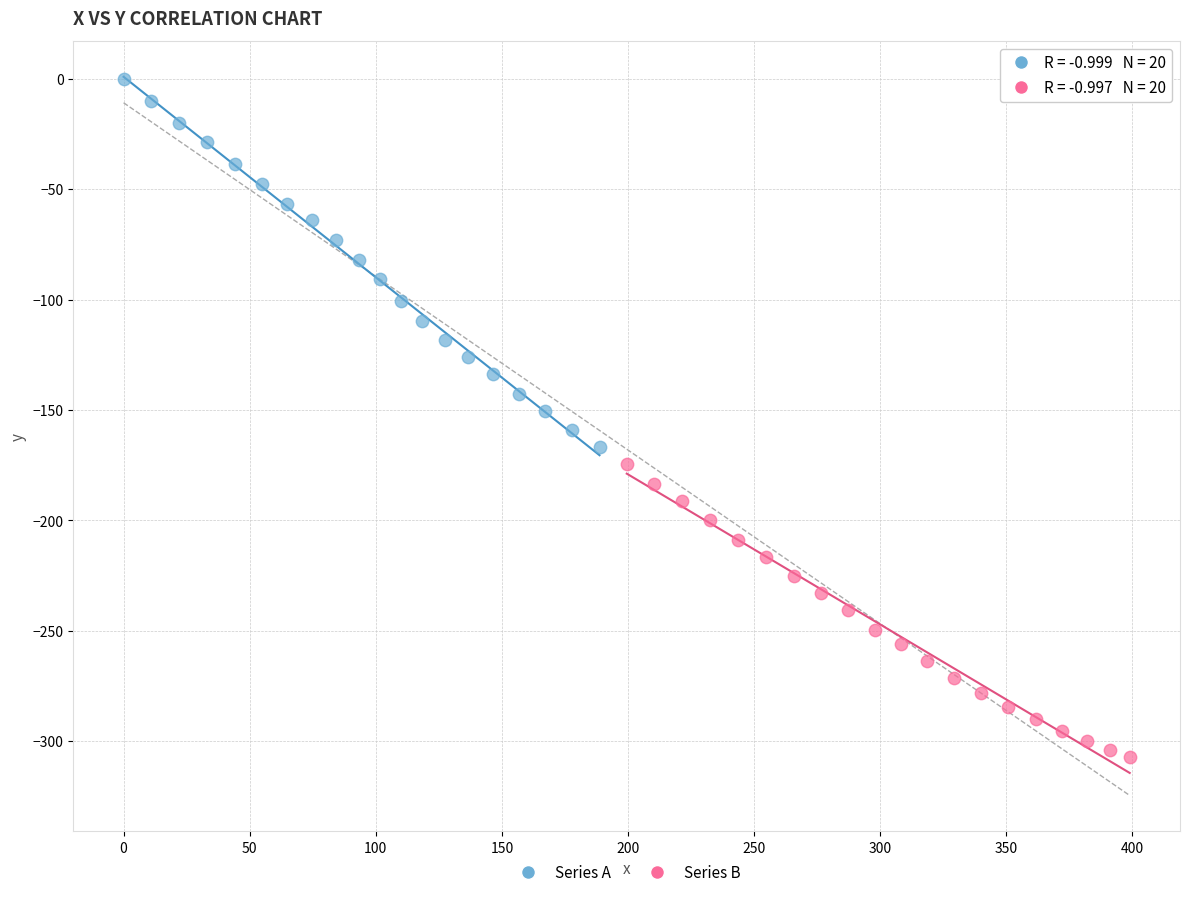

Which series has the widest spread of Y values?

Series A